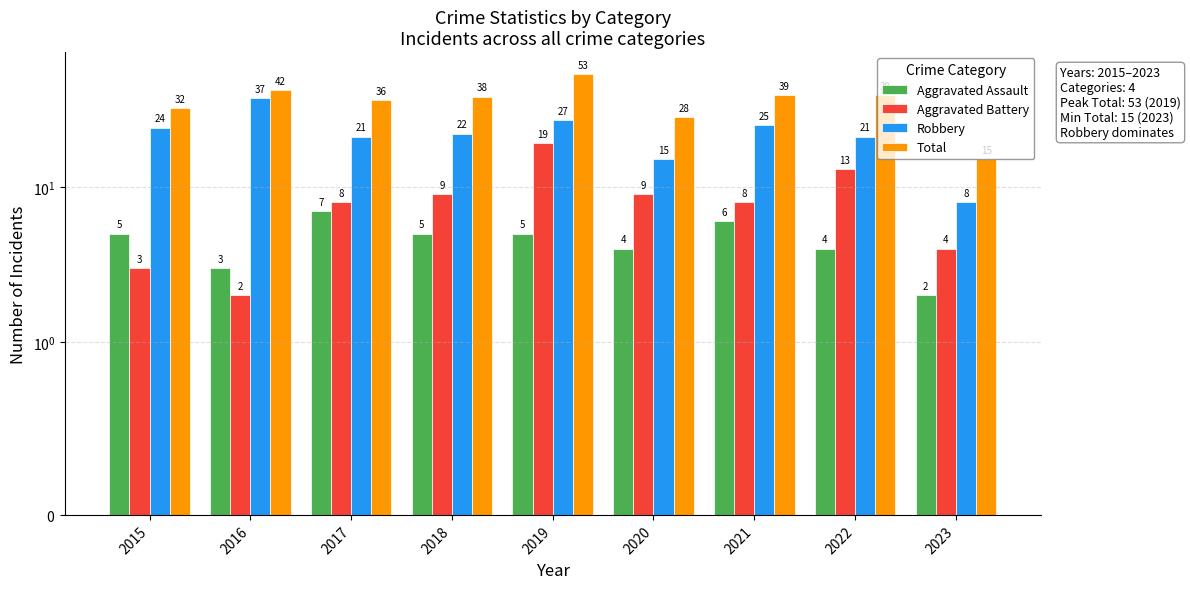

What are all the series names shown in the legend?

Aggravated Assault, Aggravated Battery, Robbery, Total